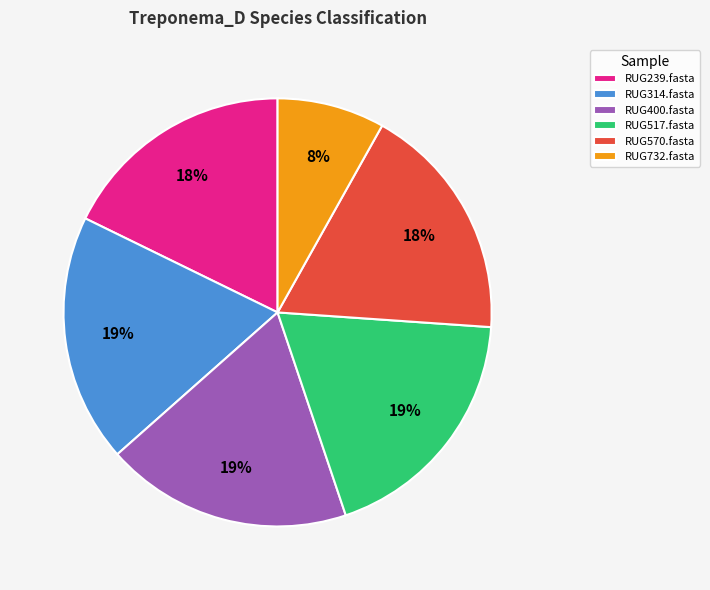

How many slices are in this pie chart?

6